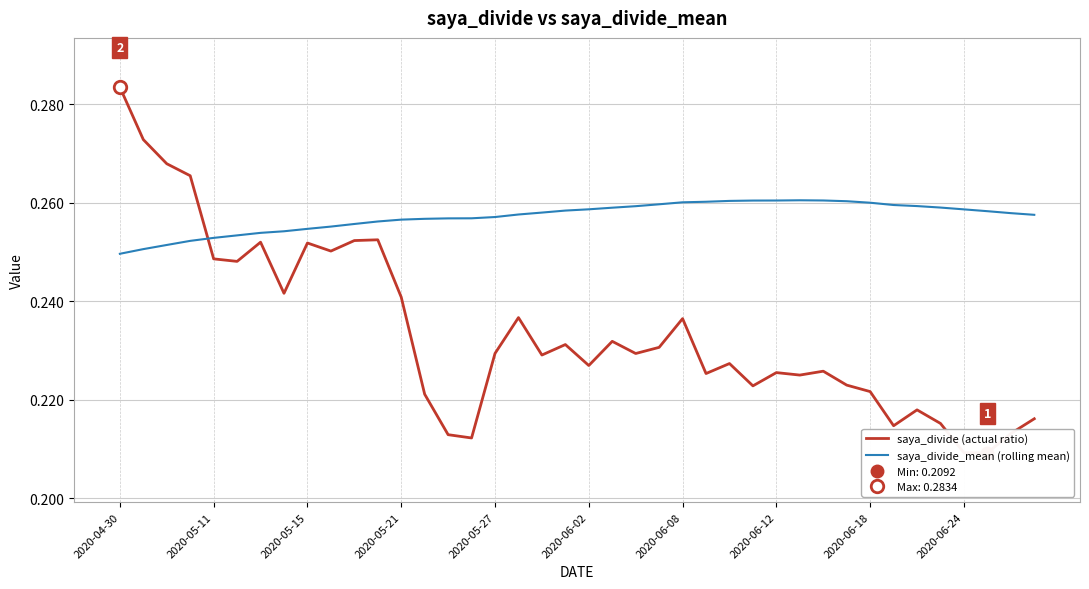

What is the sum of the saya_divide (actual ratio) values at 2020-06-24 and 26?

0.5